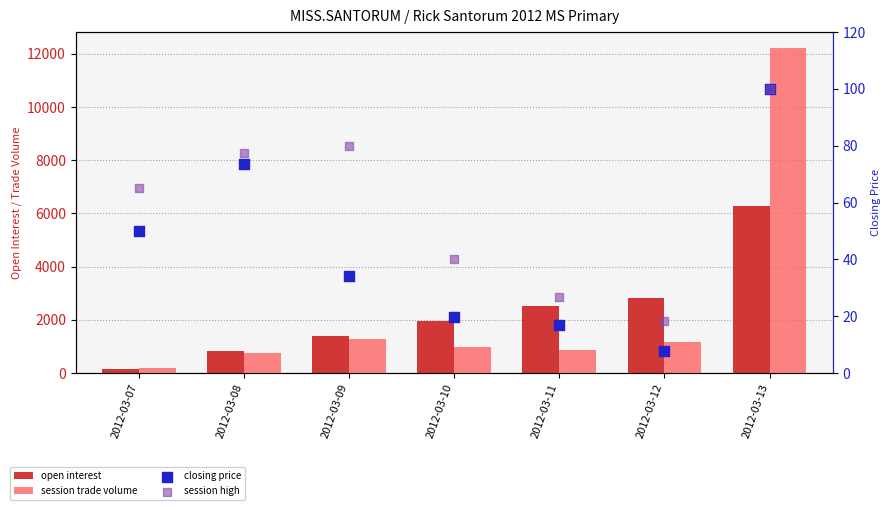

What are all the series names shown in the legend?

open interest, session trade volume, closing price, session high